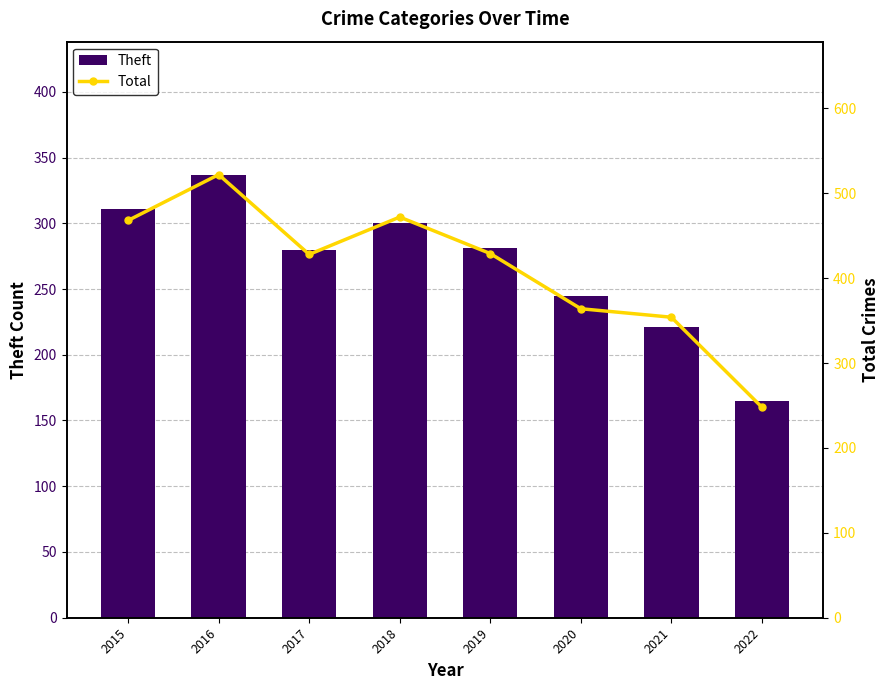

Rank the categories by Theft value from highest to lowest.

2016, 2015, 2018, 2019, 2017, 2020, 2021, 2022